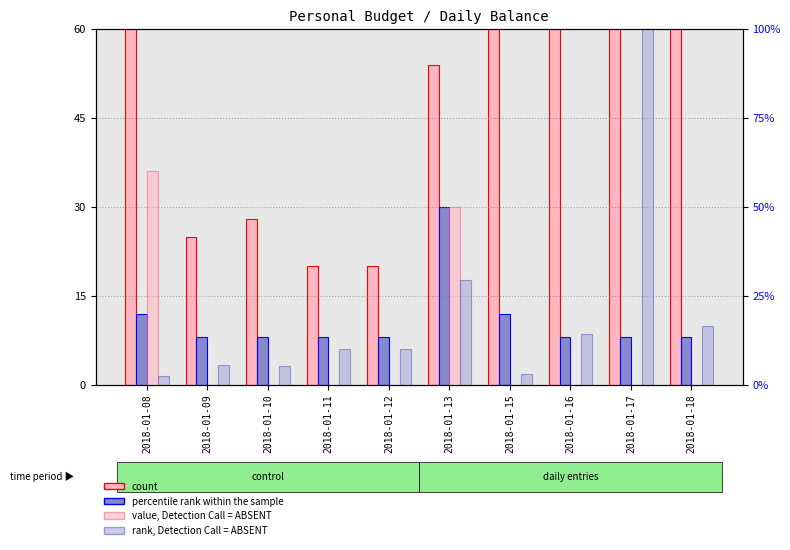

Which has a higher value, 2018-01-13 or 2018-01-18?

2018-01-18